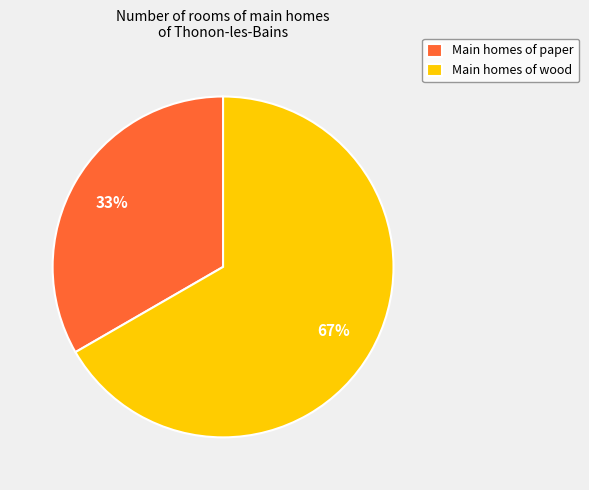

How many slices are in this pie chart?

2